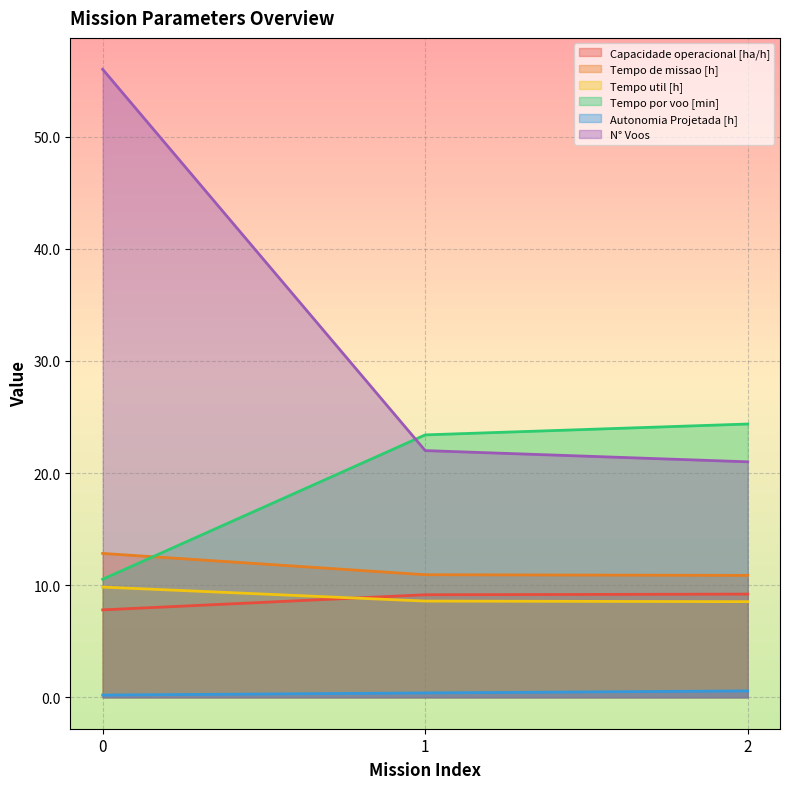

List the labels in order of Autonomia Projetada [h] value, largest first.

2, 1, 0